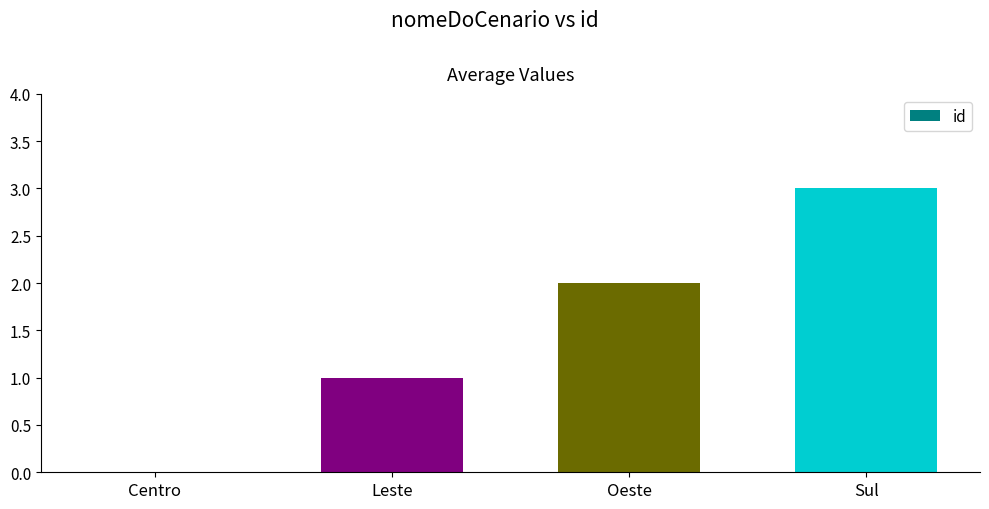

What is the sum of the values at Centro and Leste?

1